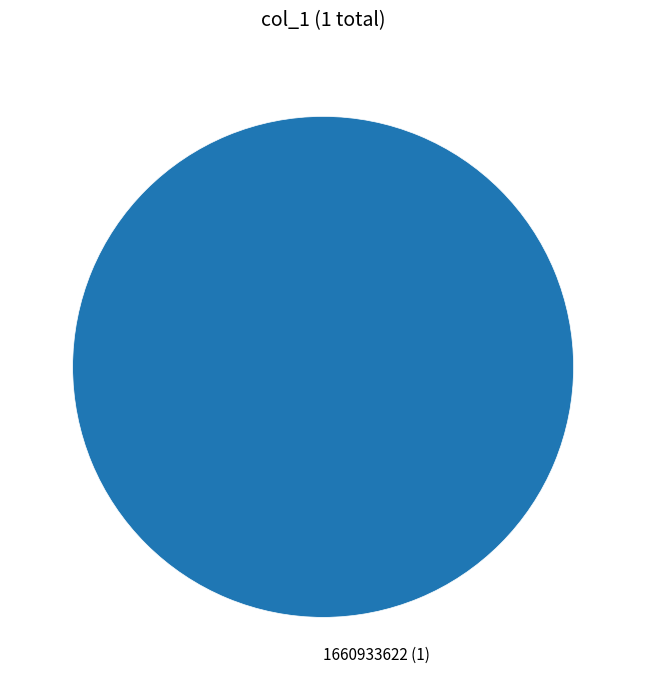

The 1660933622 (1) slice represents 100% of the pie. True or false?

True